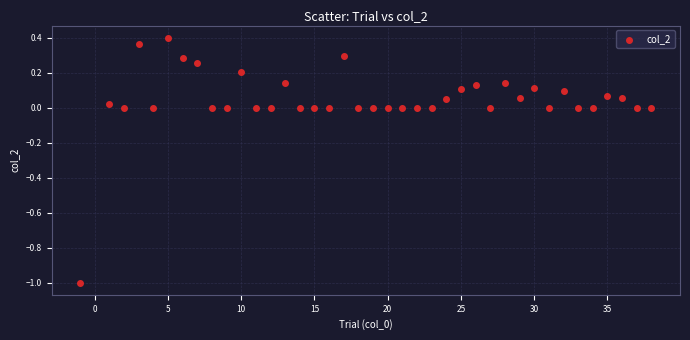

What is the range of Y values (max minus min)?

1.4